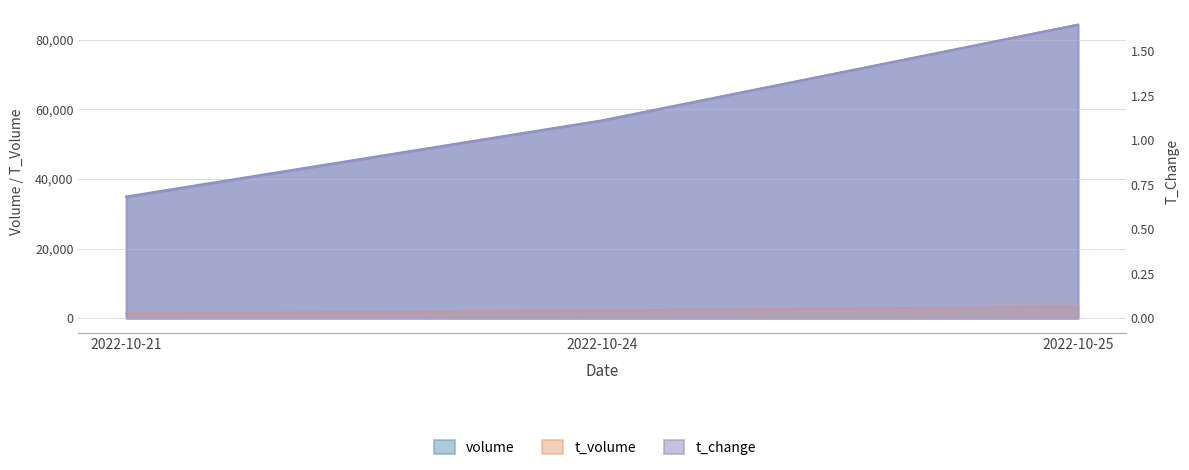

True or false: t_volume has a value of 1412.0 at 2022-10-21.

True